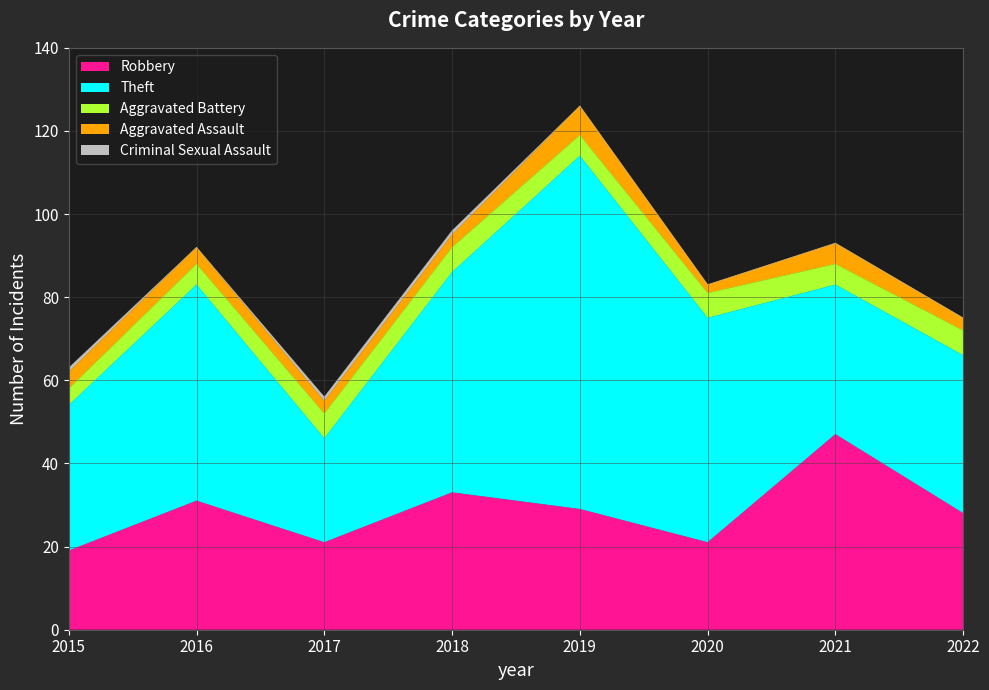

Where do Theft and Robbery first cross each other?

2020 and 2021